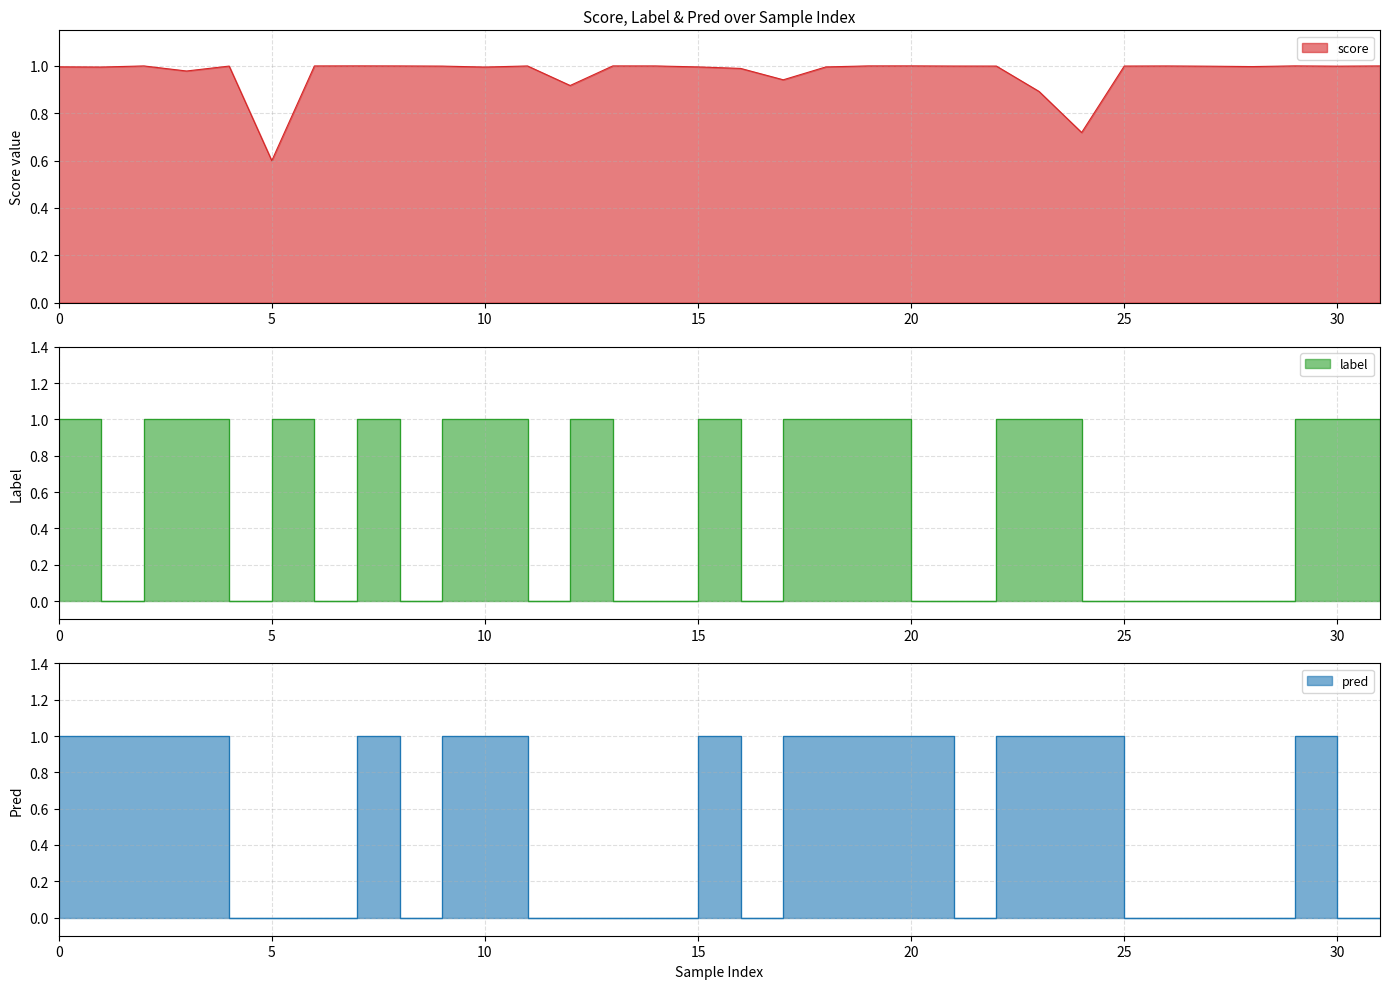

Between 10 and 23, which series saw the biggest shift?

score